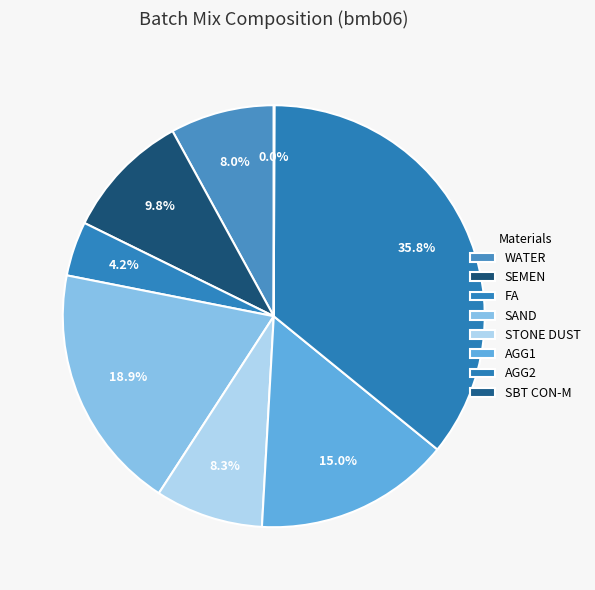

Which has a higher value, AGG2 or WATER?

AGG2